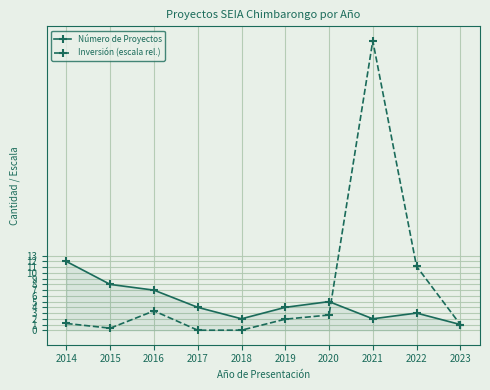

The Inversión (escala rel.) series shows 26.1 at 2021. True or false?

False